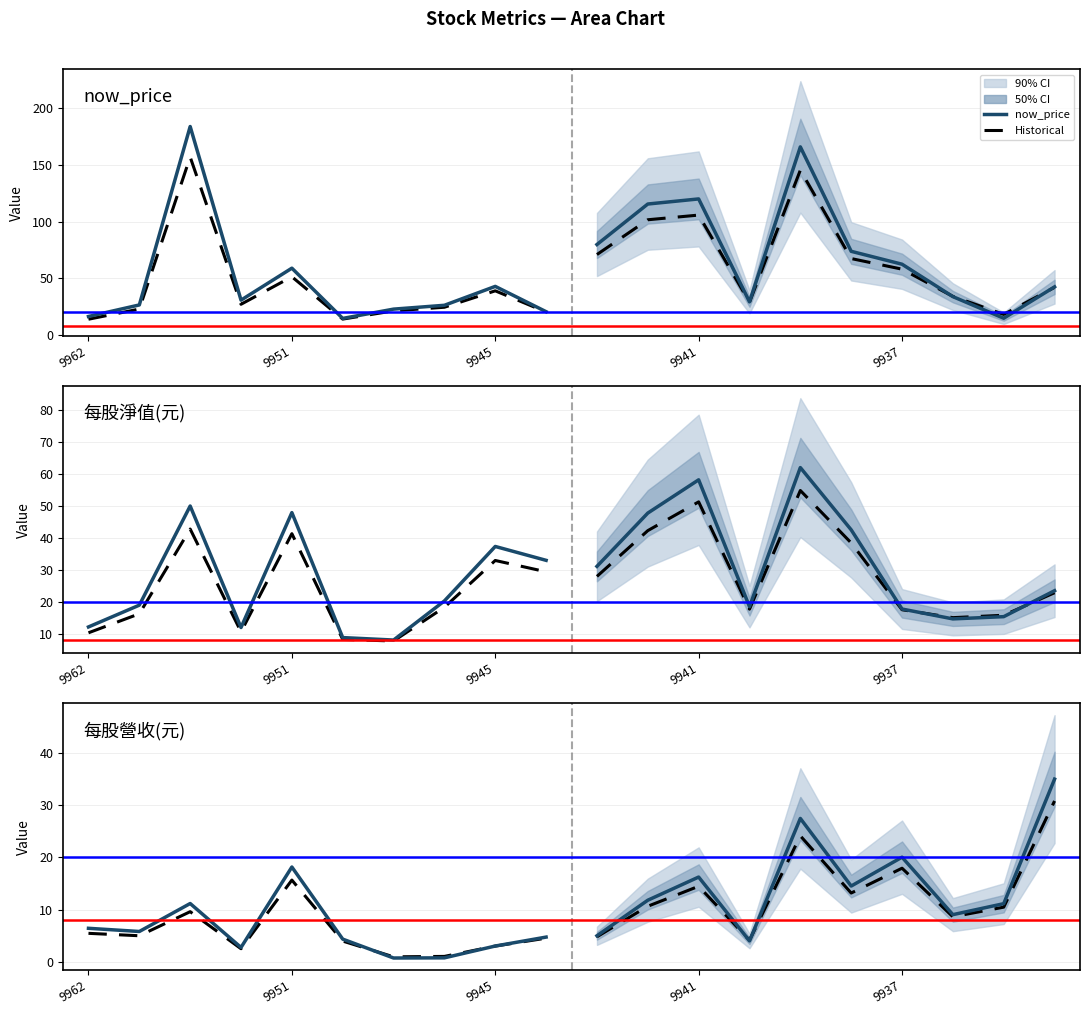

Which series changed the most between 9962 and 9946?

now_price